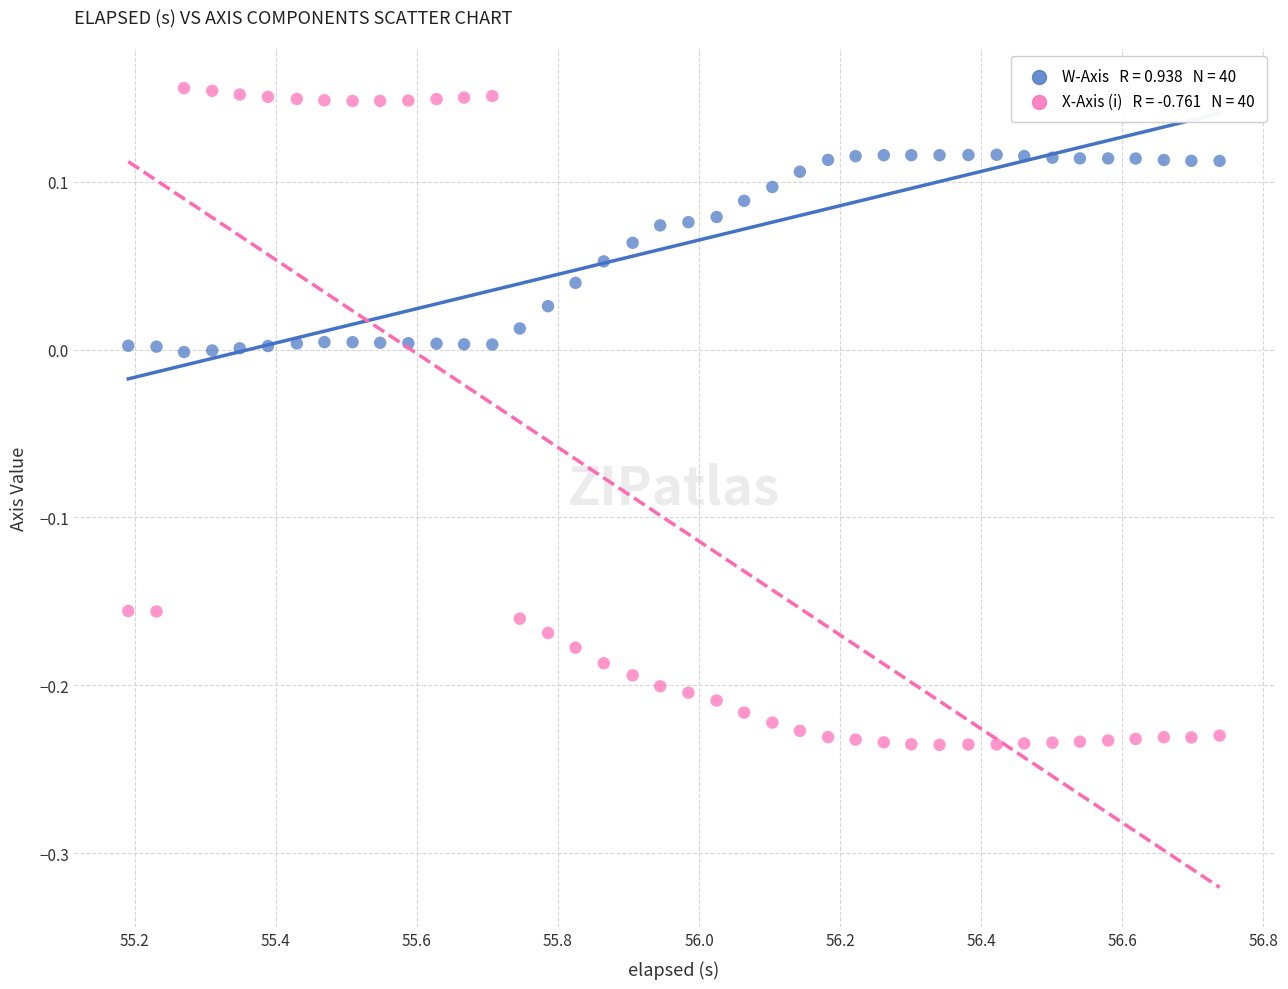

Across all data points, what is the range of Y values (max minus min)?

0.4